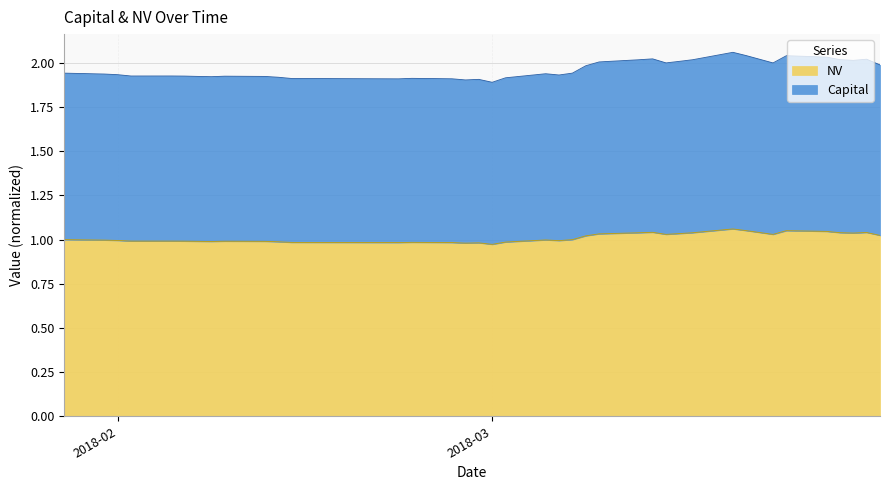

Which series has the widest spread of values?

NV